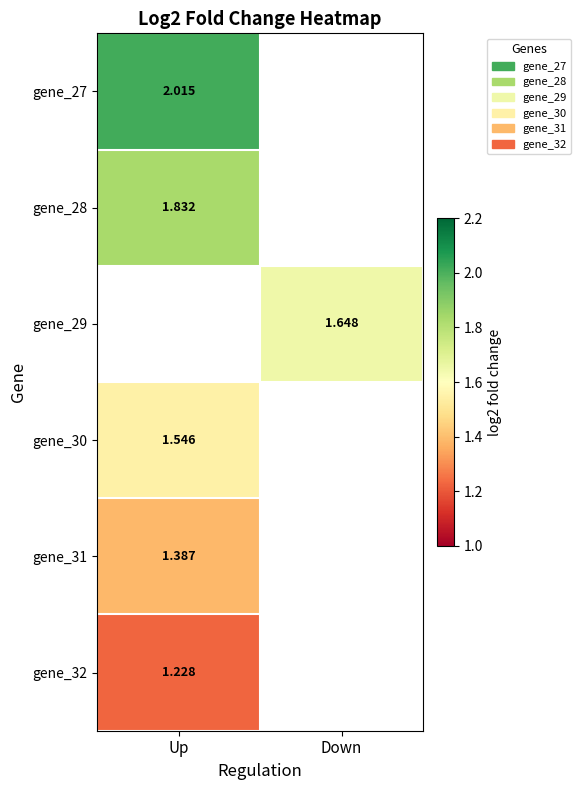

Count the number of data series in this chart.

6